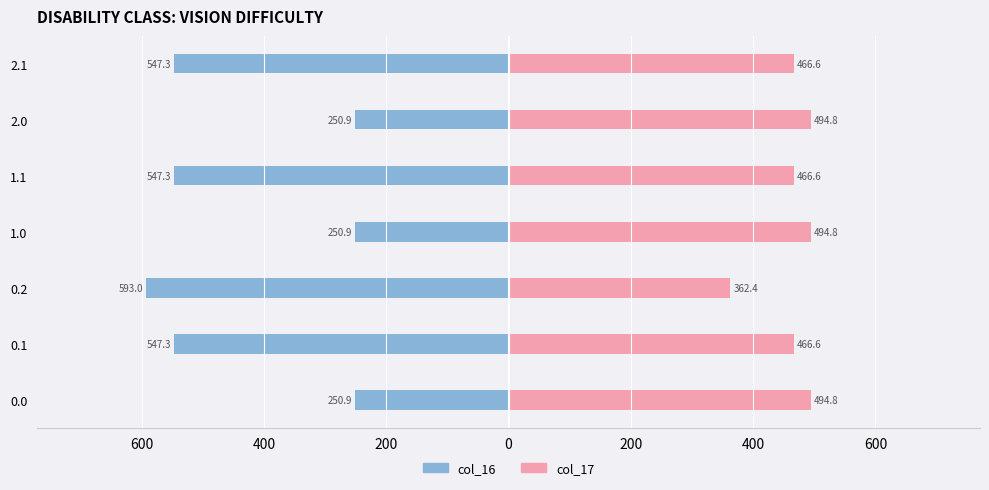

How many bars are there in each group?

2